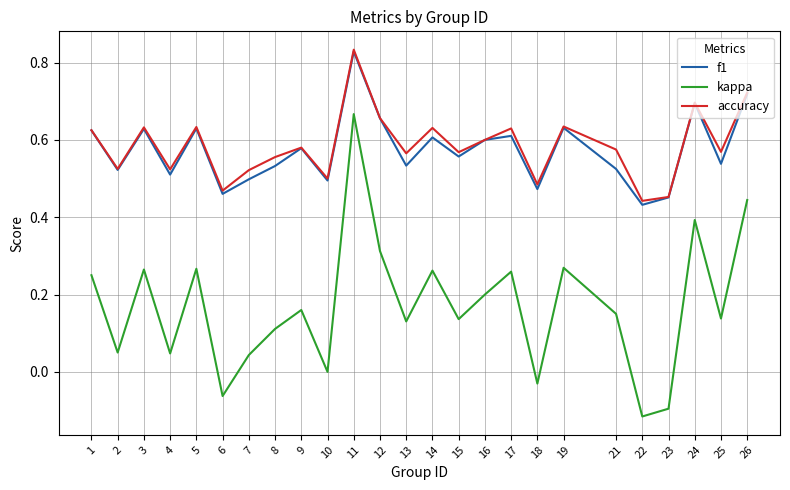

What is the total value across all series at 19?

1.5